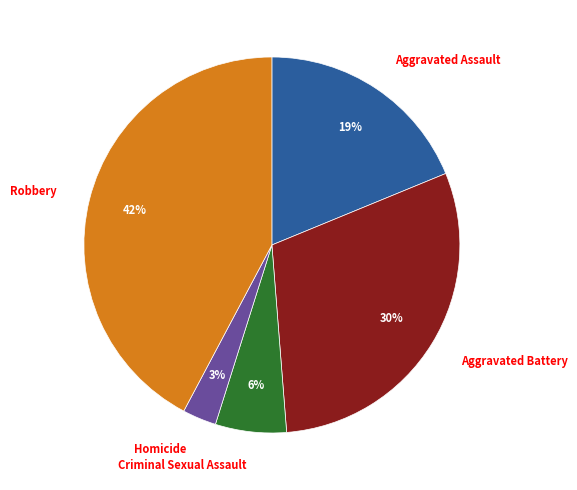

Rank the categories by value from highest to lowest.

Robbery, Aggravated Battery, Aggravated Assault, Criminal Sexual Assault, Homicide